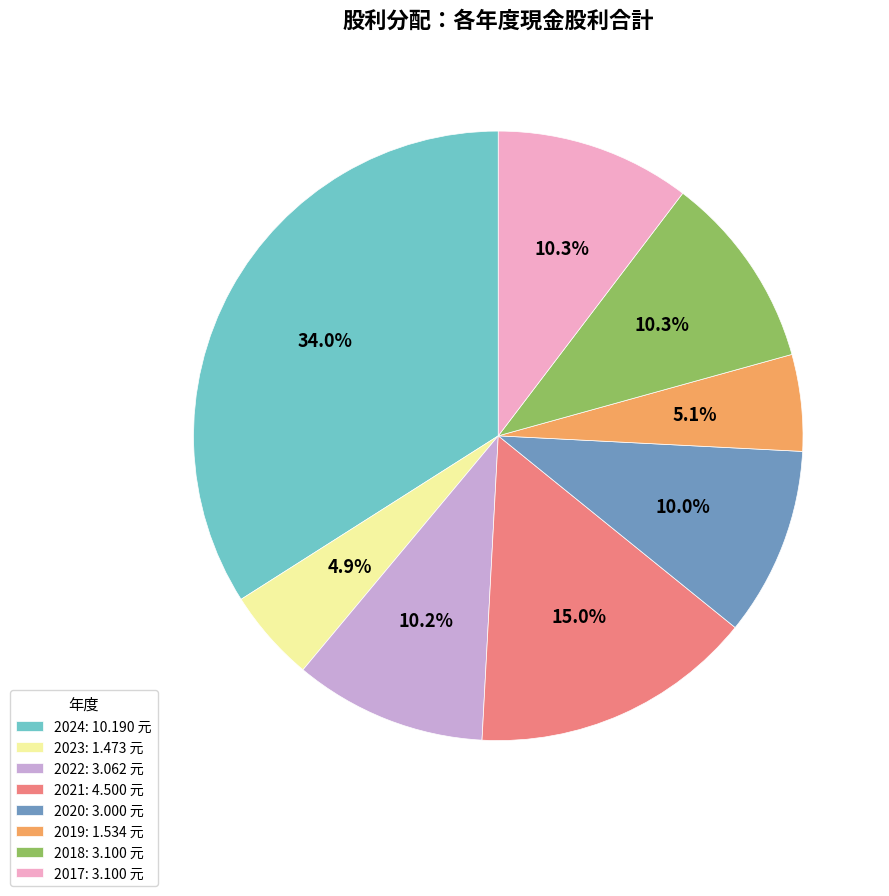

Does any single category account for the majority?

No